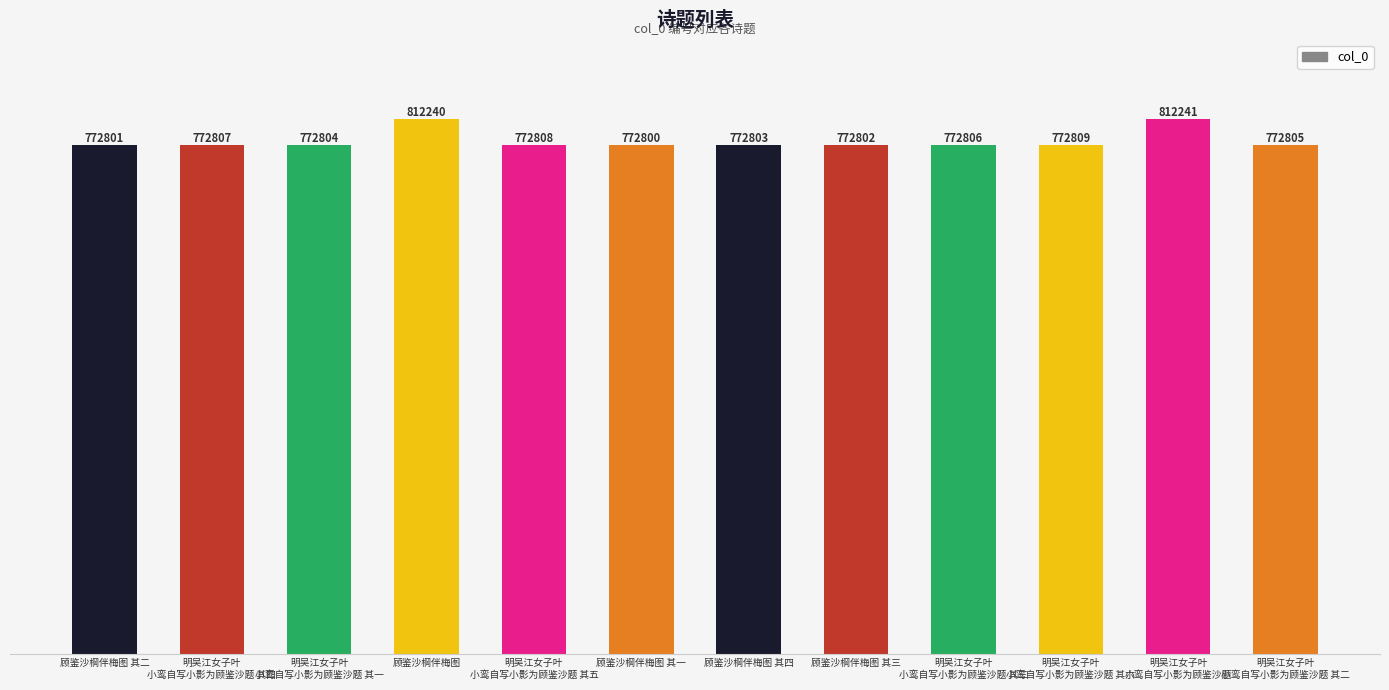

What is the label of the 6th bar from the right?

顾鉴沙棡伴梅图 其四